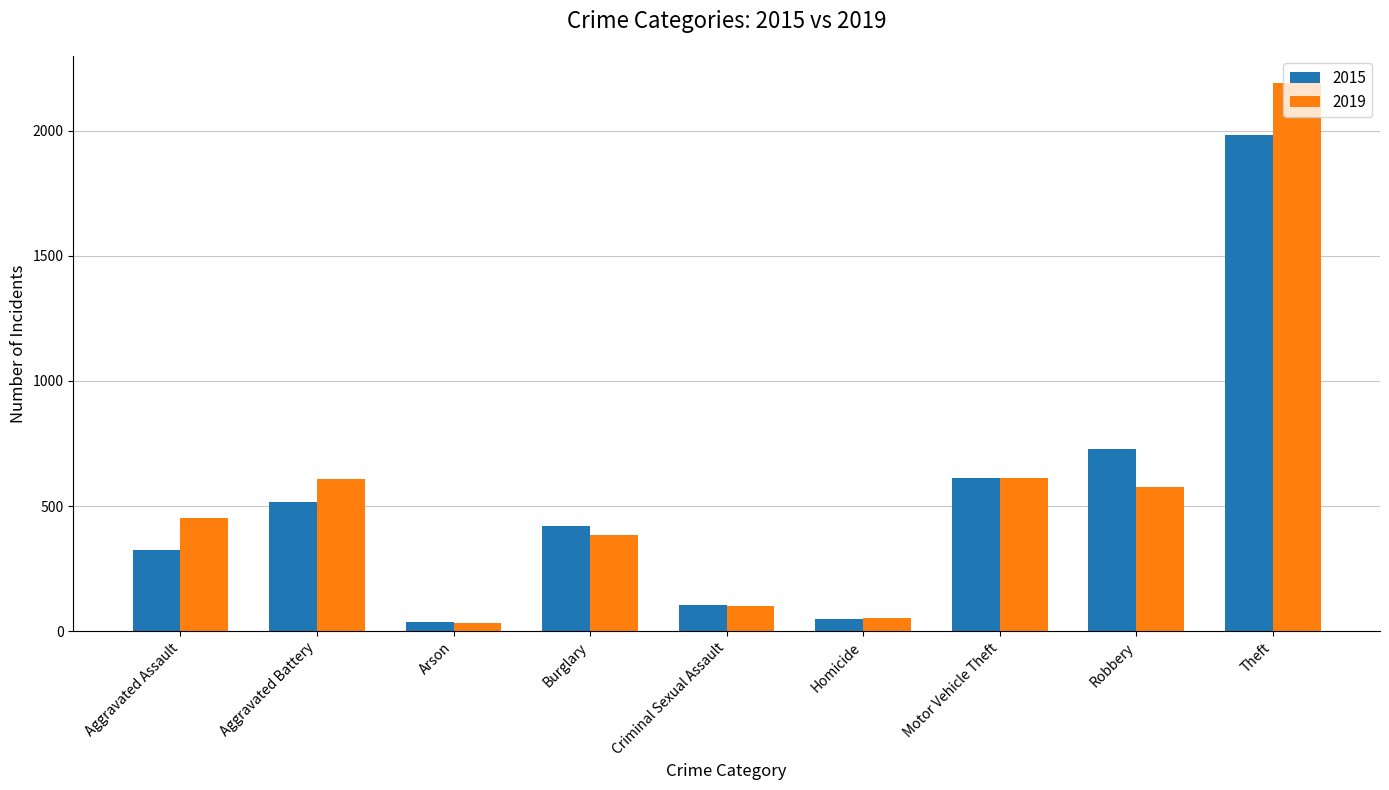

Which series has the largest range (max minus min)?

2019